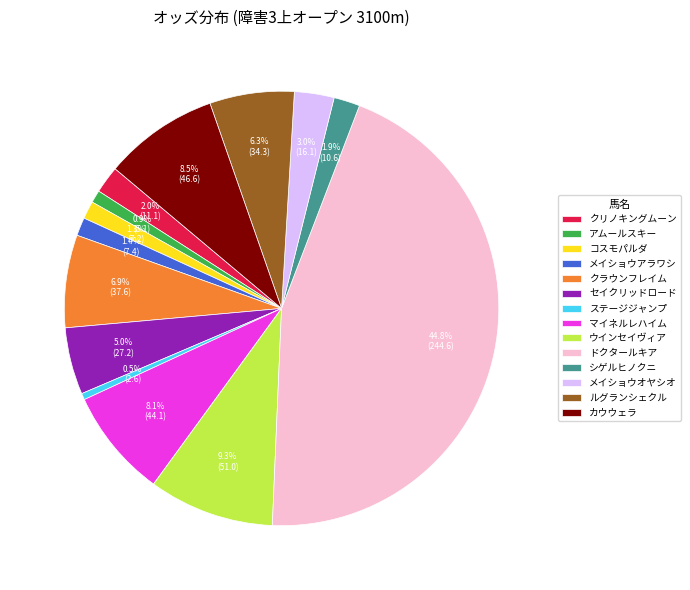

What is the ratio of the value at セイクリッドロード to the value at カウウェラ?

0.6